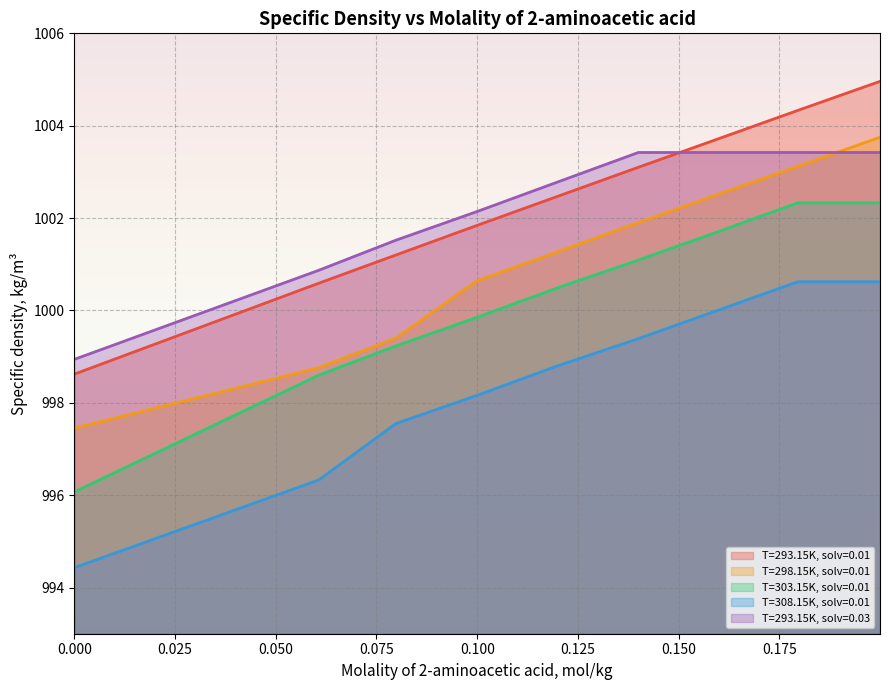

What is the minimum value for T=303.15K, solv=0.01?

996.1